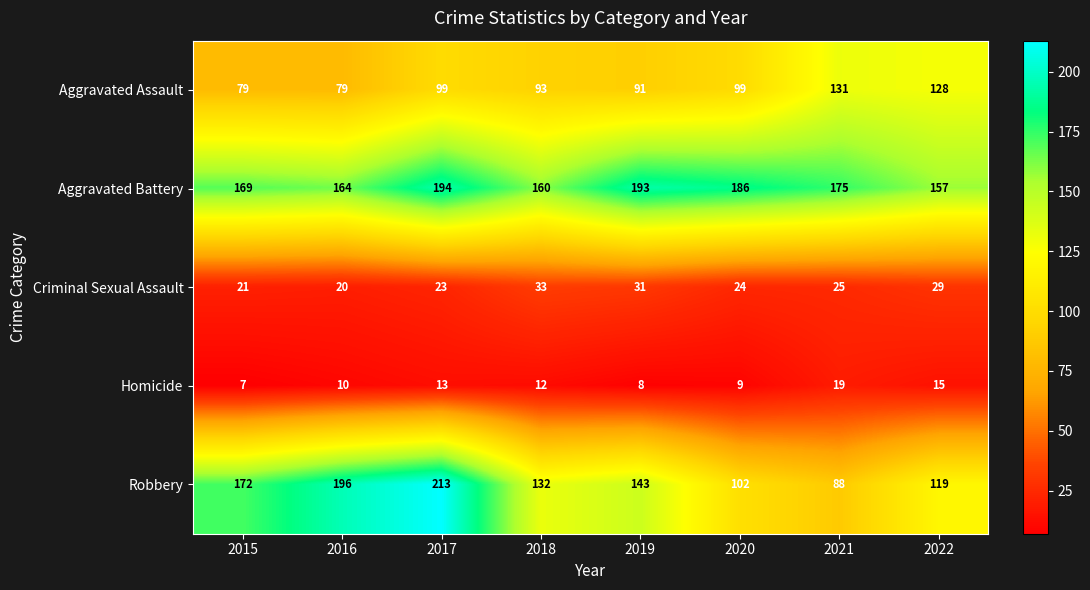

List the series in order of their peak value, lowest first.

Homicide, Criminal Sexual Assault, Aggravated Assault, Aggravated Battery, Robbery